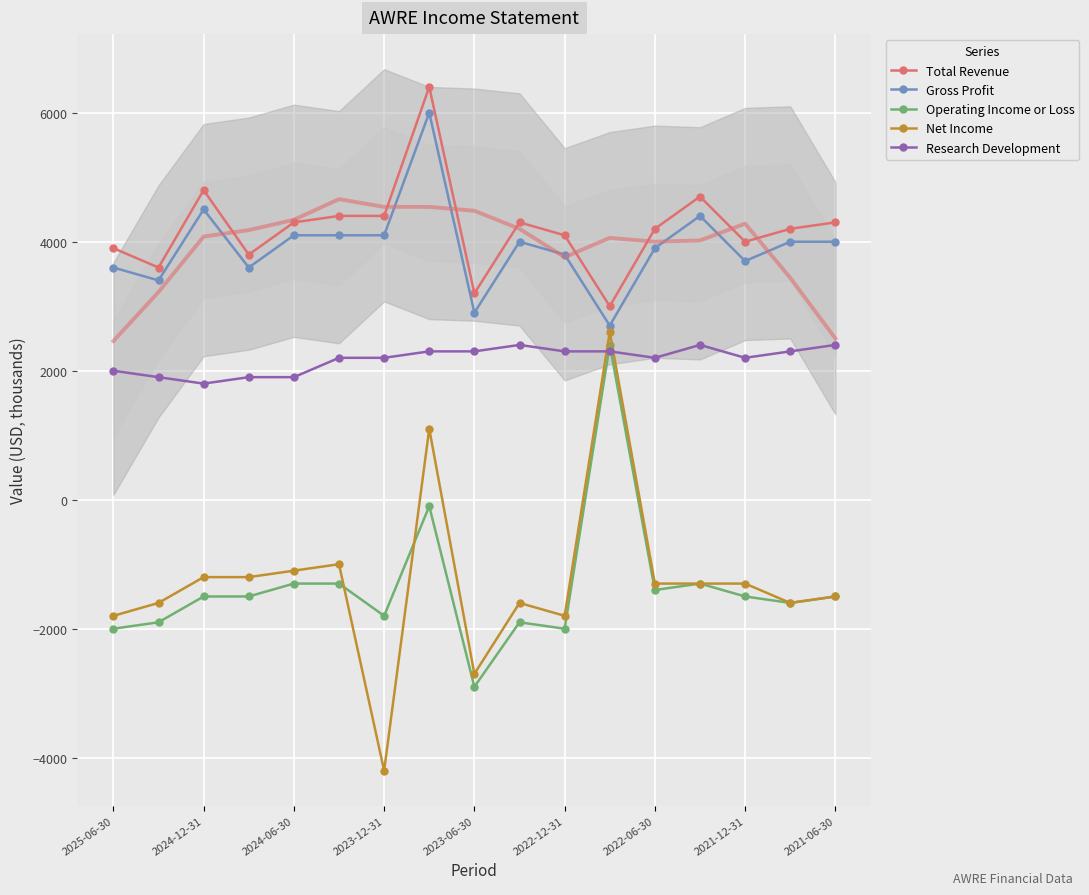

What position from the left is 9?

10